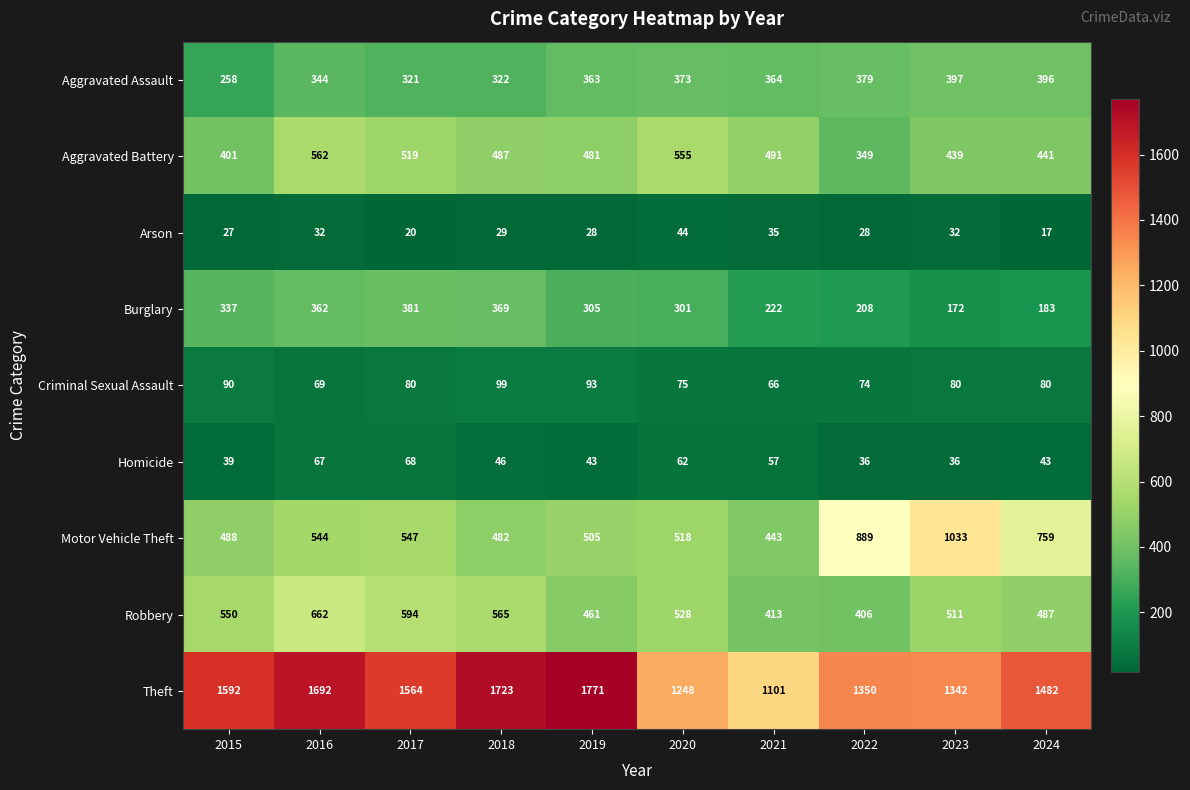

Is it true that Criminal Sexual Assault equals 135 at 2019?

False